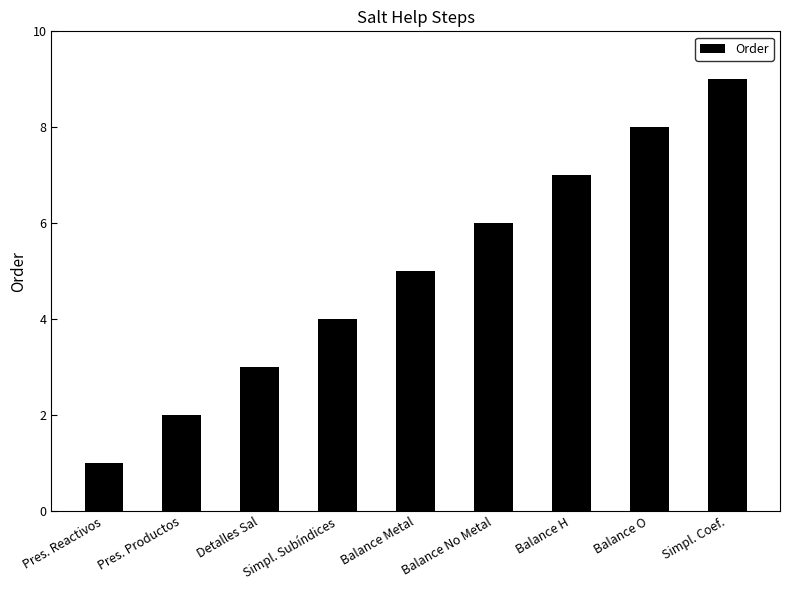

What is the sum of the values at Detalles Sal and Balance H?

10